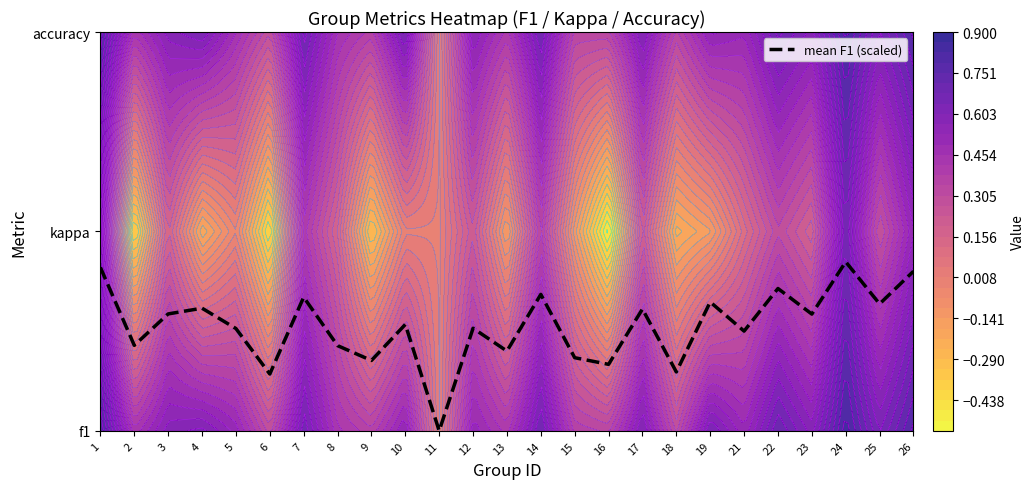

What is the sum of all values?

13.2